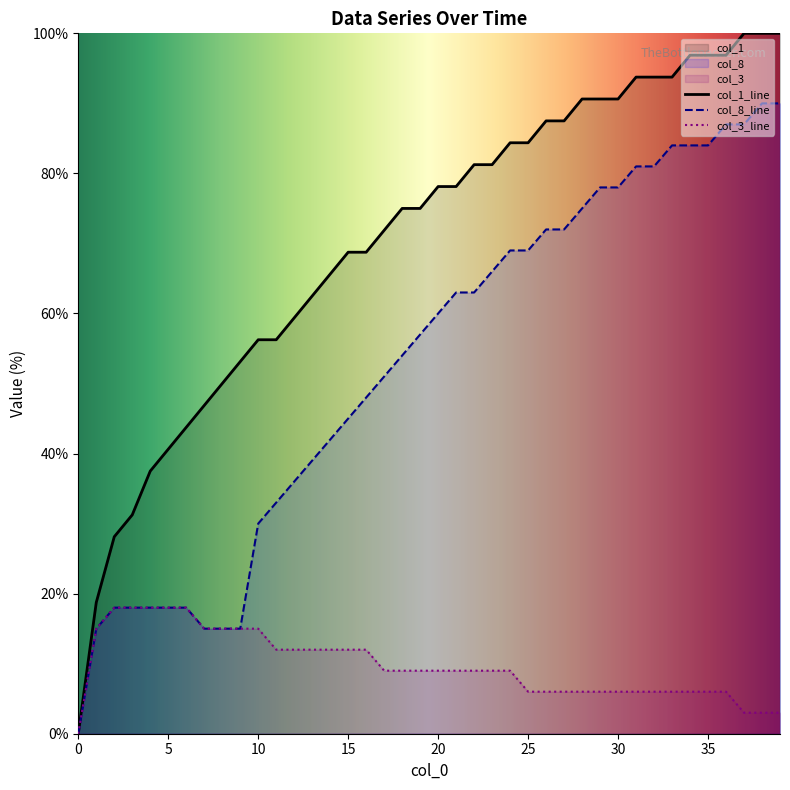

Rank the series by their average value, from lowest to highest.

col_3_line, col_8_line, col_1_line